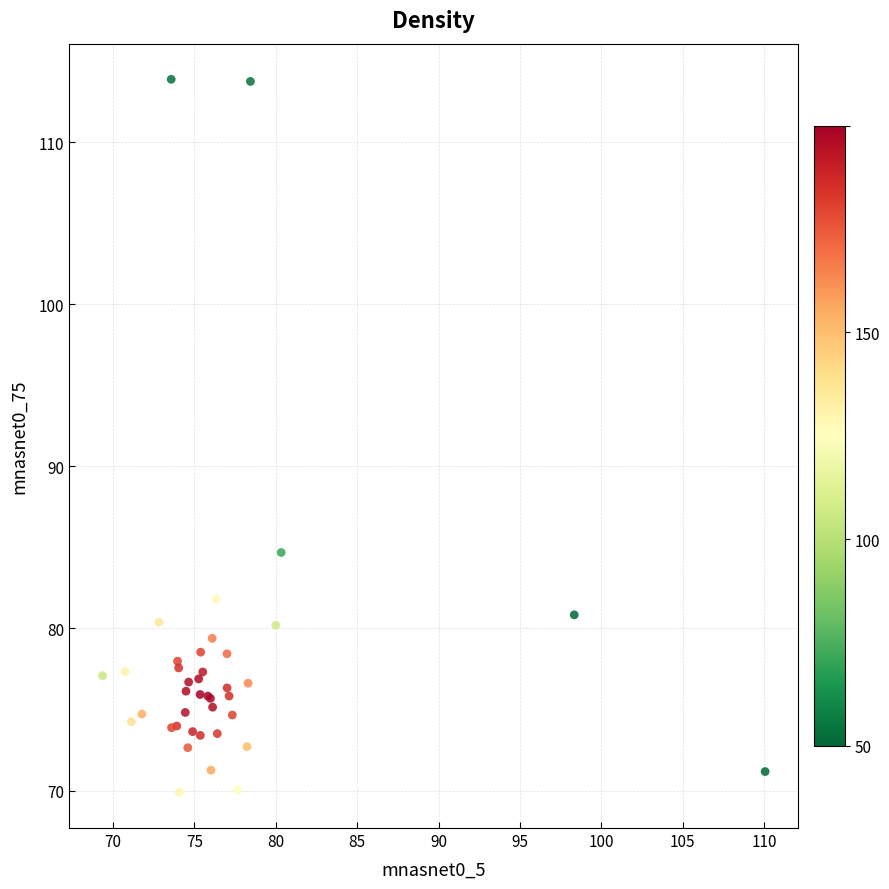

What Y value in the scatter plot is closest to 91?

84.7